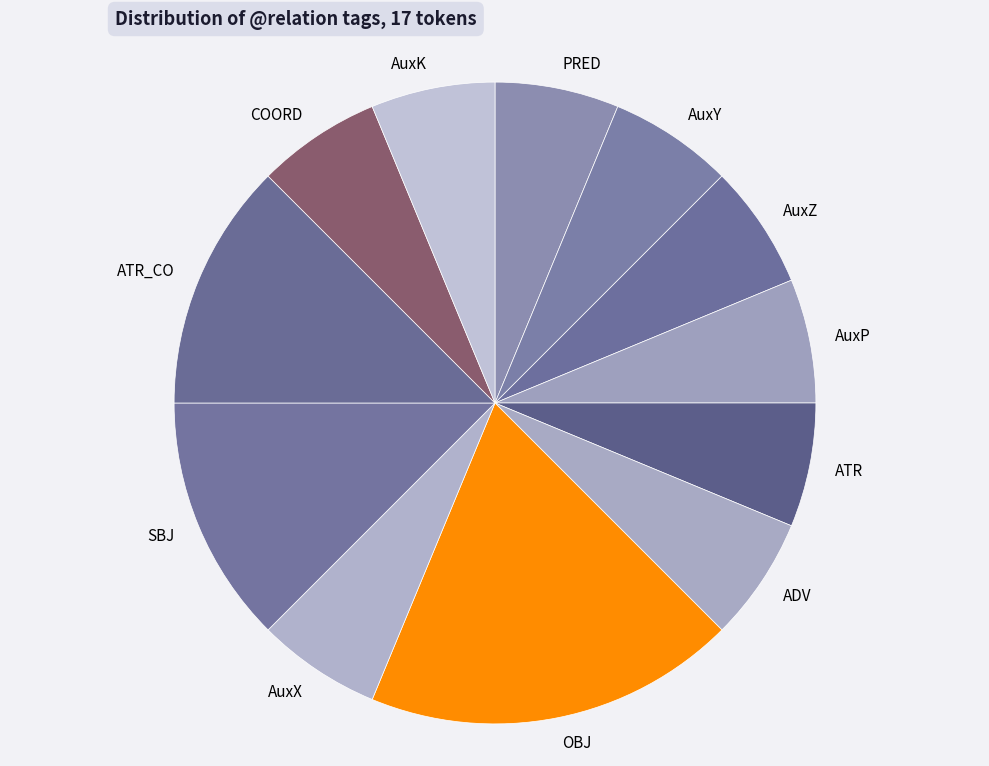

Is it true that AuxX is 20% of the pie?

False